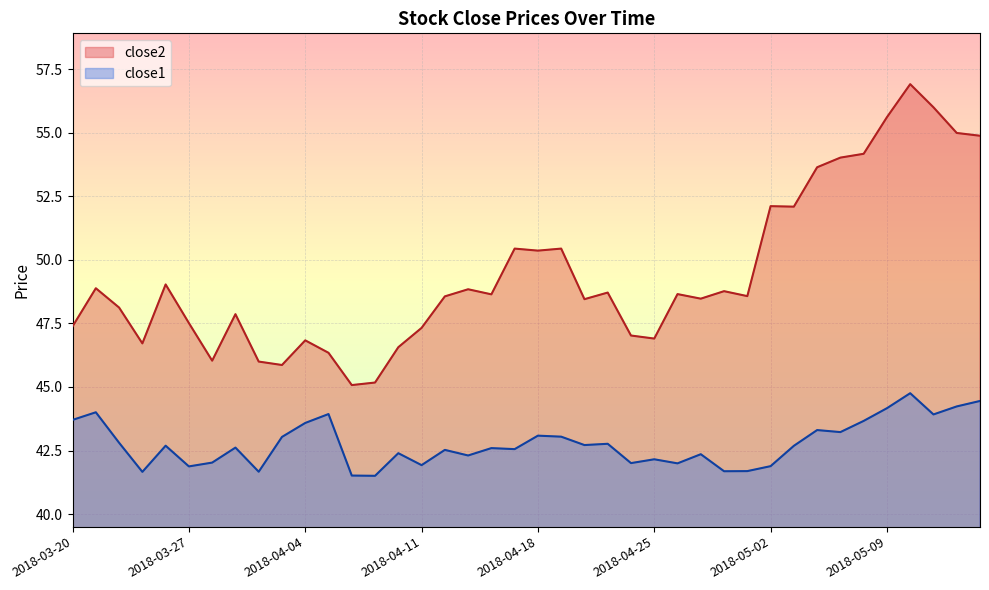

What value does the close1 series have at 2018-05-10?

44.8